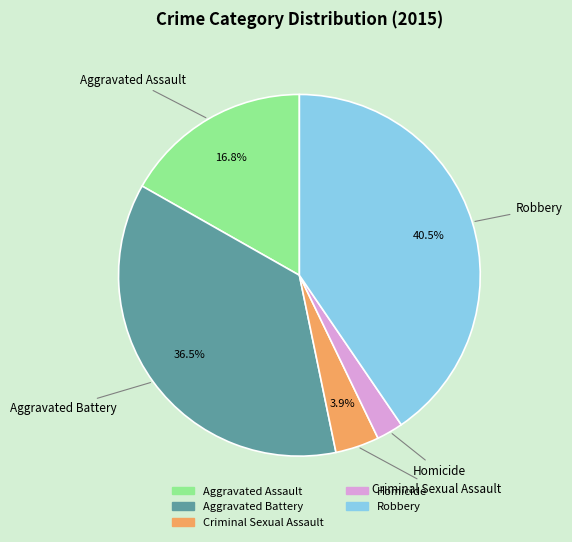

What is the smallest slice in the pie chart?

Homicide